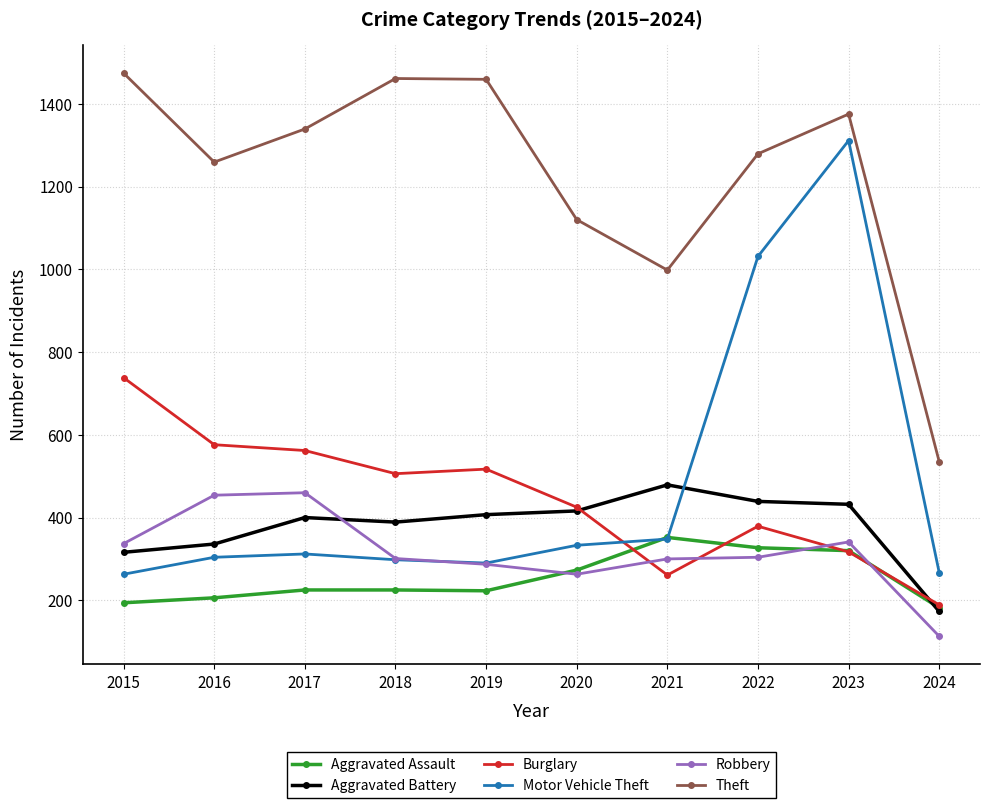

Which series has the largest range (max minus min)?

Motor Vehicle Theft